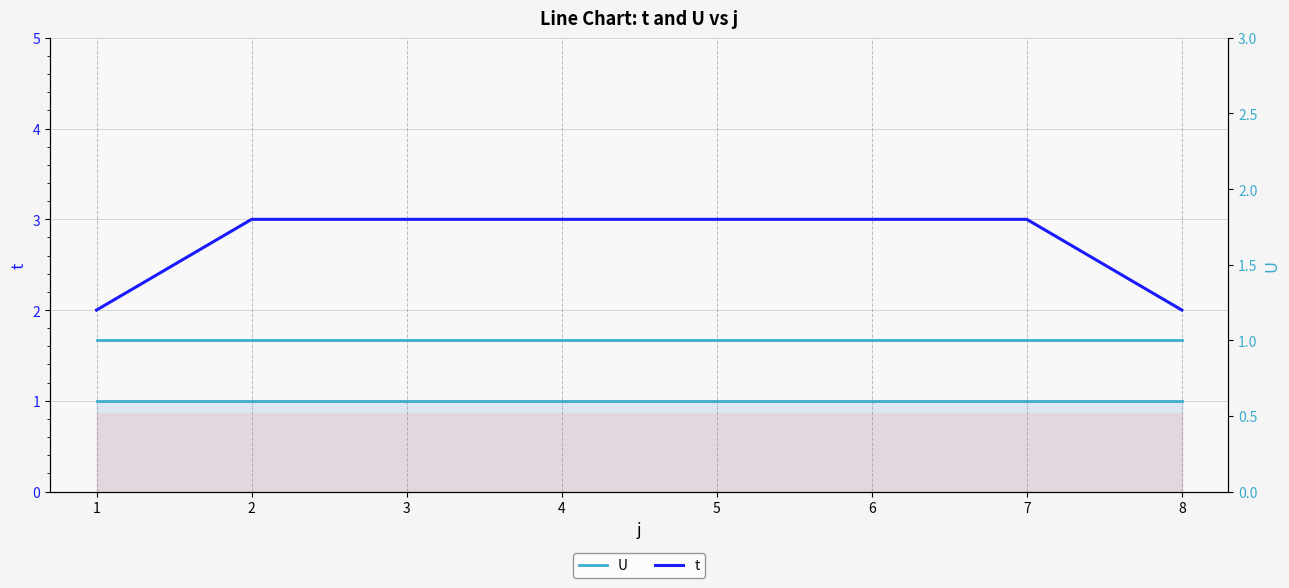

Reading right to left, what are all the values shown in this chart?

U: 8=1	7=1	6=1	5=1	4=1	3=1	2=1	1=1
t: 8=2	7=3	6=3	5=3	4=3	3=3	2=3	1=2